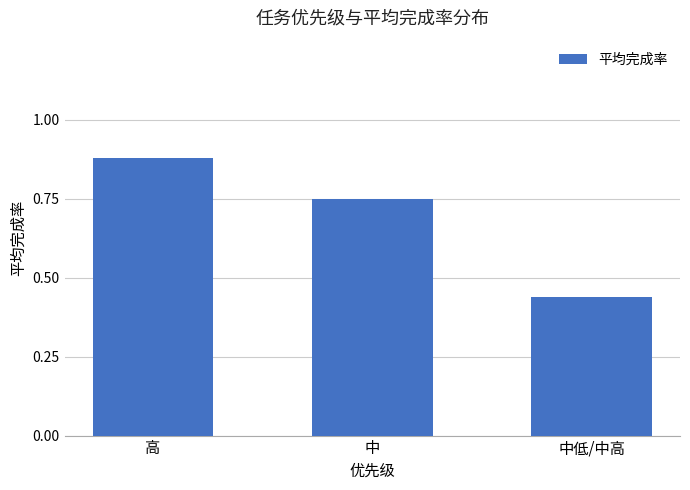

Is it true that the value at 中低/中高 is 0.7?

False